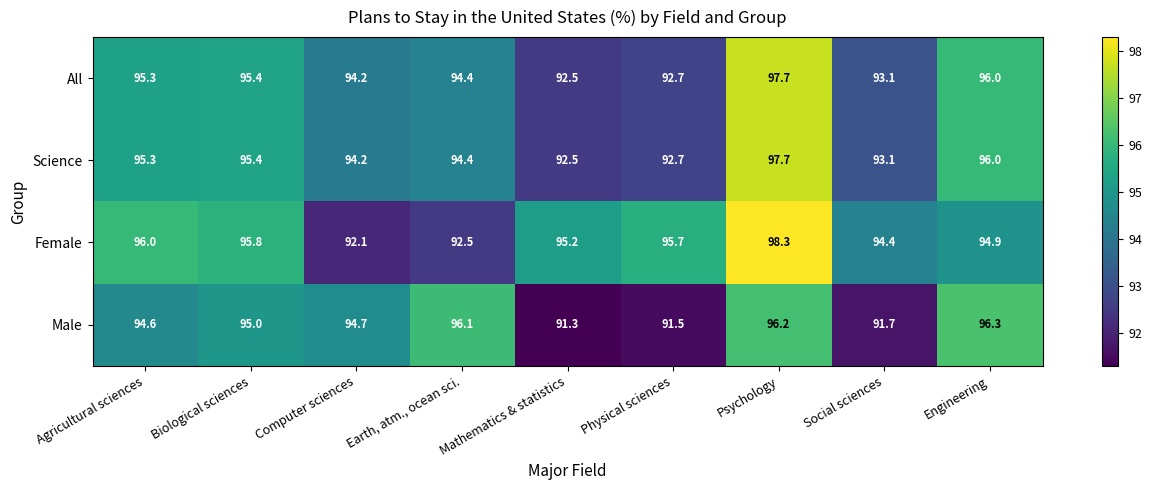

Rank the categories by Female value from lowest to highest.

Computer sciences, Earth, atm., ocean sci., Social sciences, Engineering, Mathematics & statistics, Physical sciences, Biological sciences, Agricultural sciences, Psychology